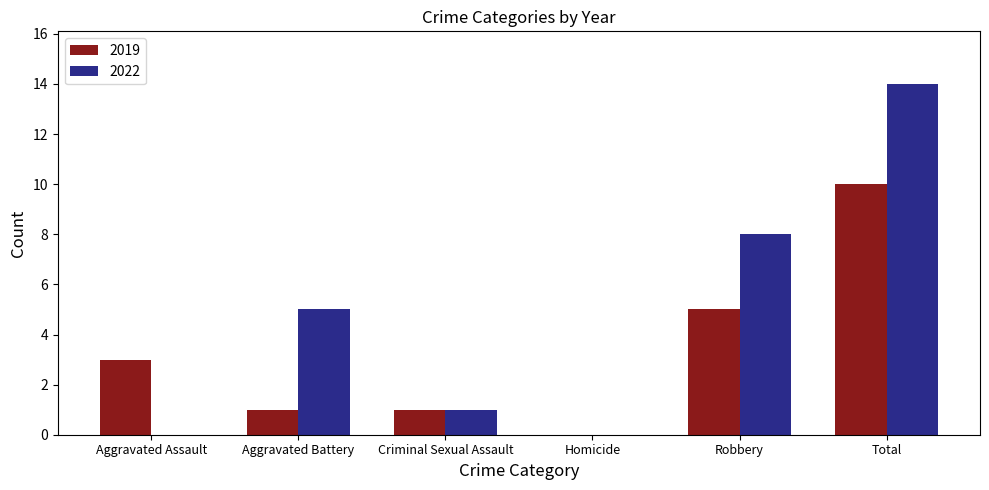

Is the value of 2022 at Total greater than the value of 2019 at Aggravated Assault?

Yes